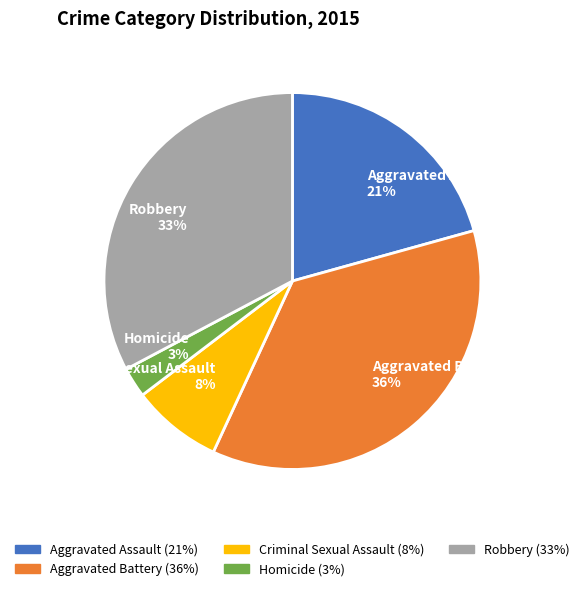

The Robbery slice represents 33% of the pie. True or false?

True